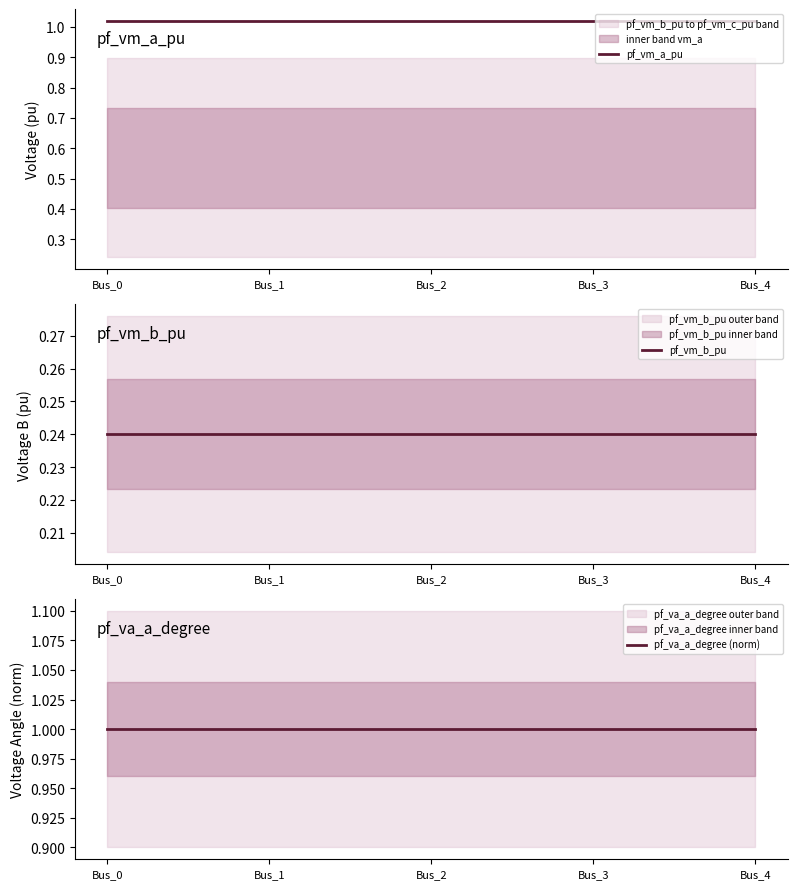

Reading left to right, transcribe all the data shown in this chart.

pf_vm_a_pu: 1.0	1.0	1.0	1.0	1.0
pf_vm_b_pu: 0.2	0.2	0.2	0.2	0.2
pf_va_a_degree (norm): 1.0	1.0	1.0	1.0	1.0